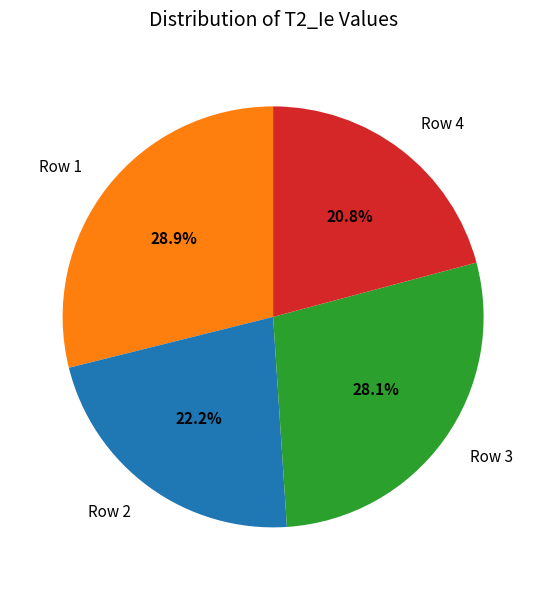

How much of the chart is everything except Row 1?

71.1%